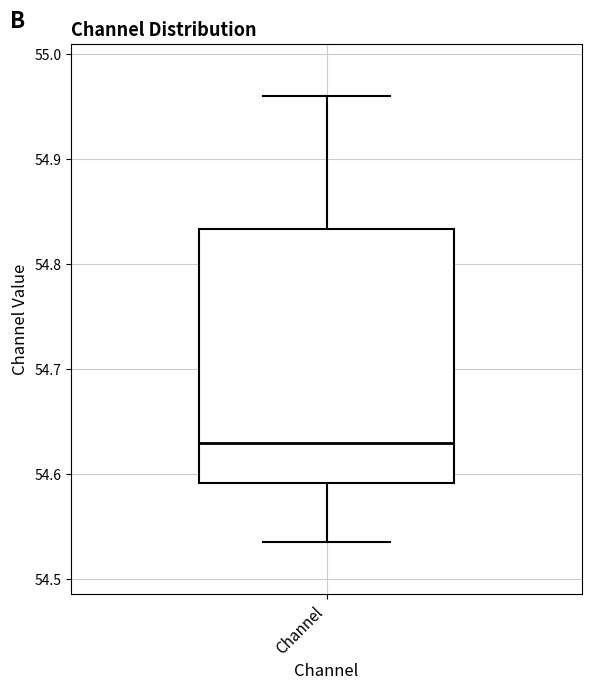

Where does the median line of the box for Channel sit on the y-axis? The values are not printed on the chart, so give them approximately, as read against the axis.

54.63